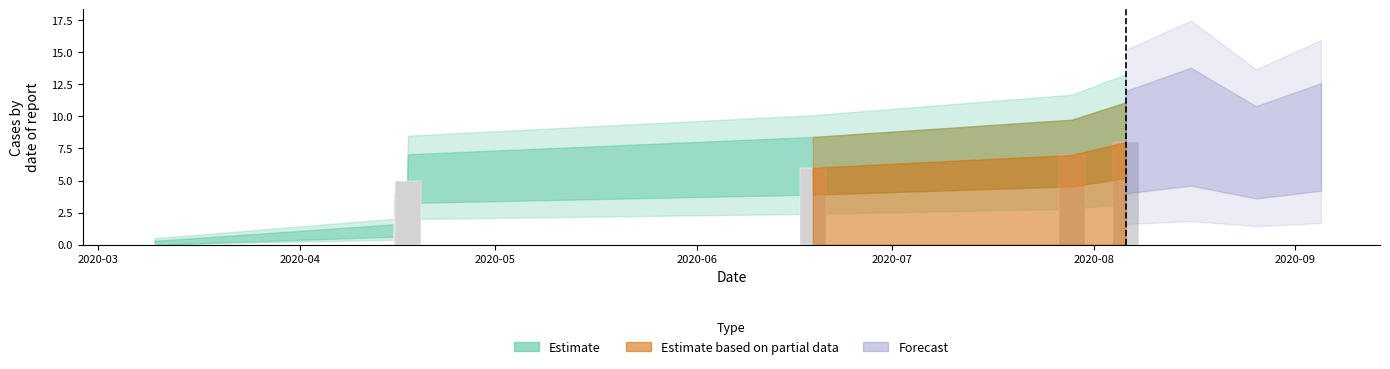

What is the sum of all values?

34